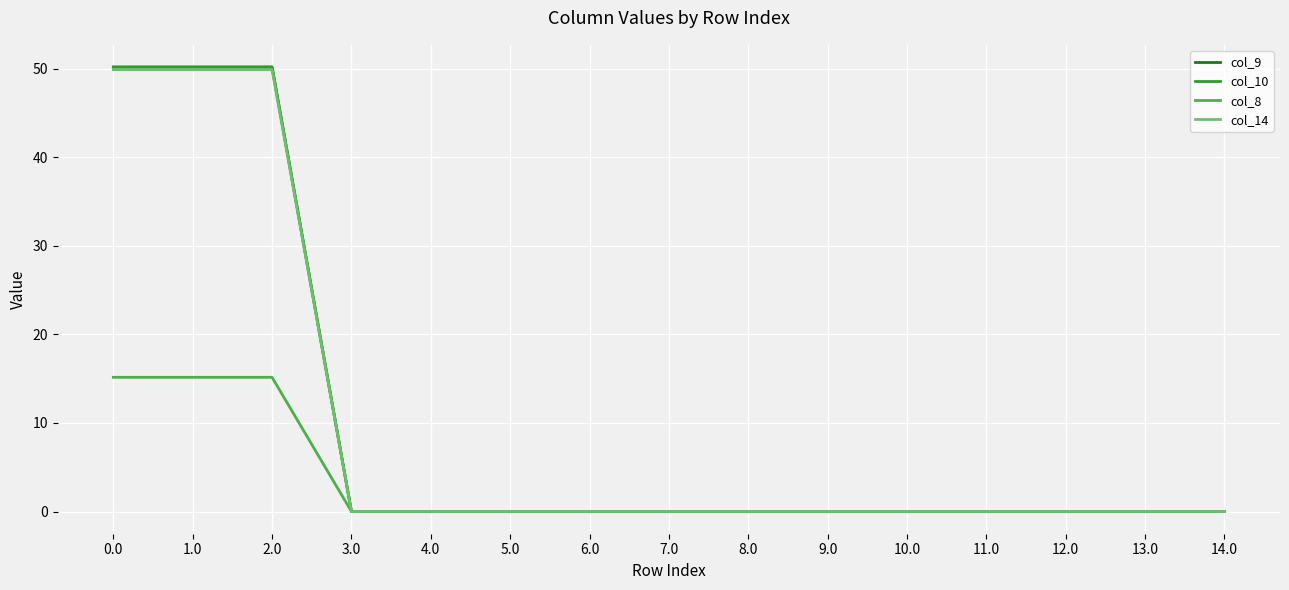

Does the chart display data point markers on the line(s)?

No